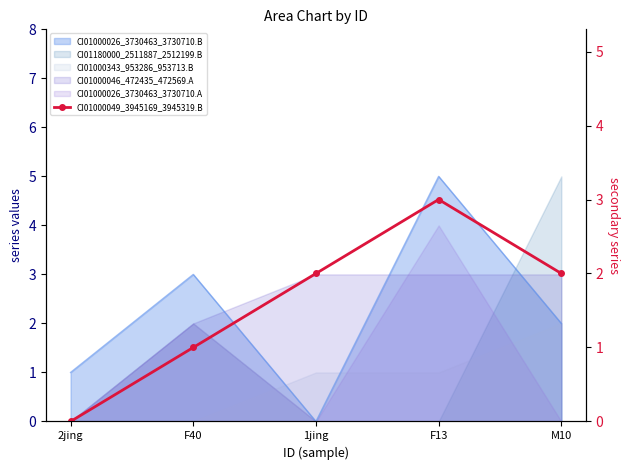

What is the difference between the values at F13 and F40?

2